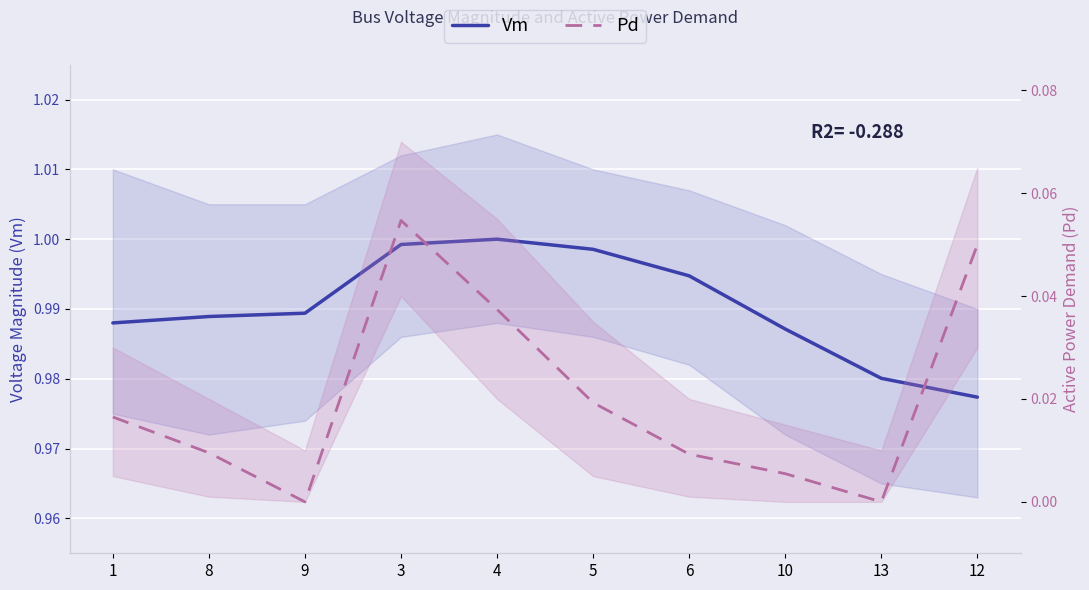

Which series has the largest total across all categories?

Vm